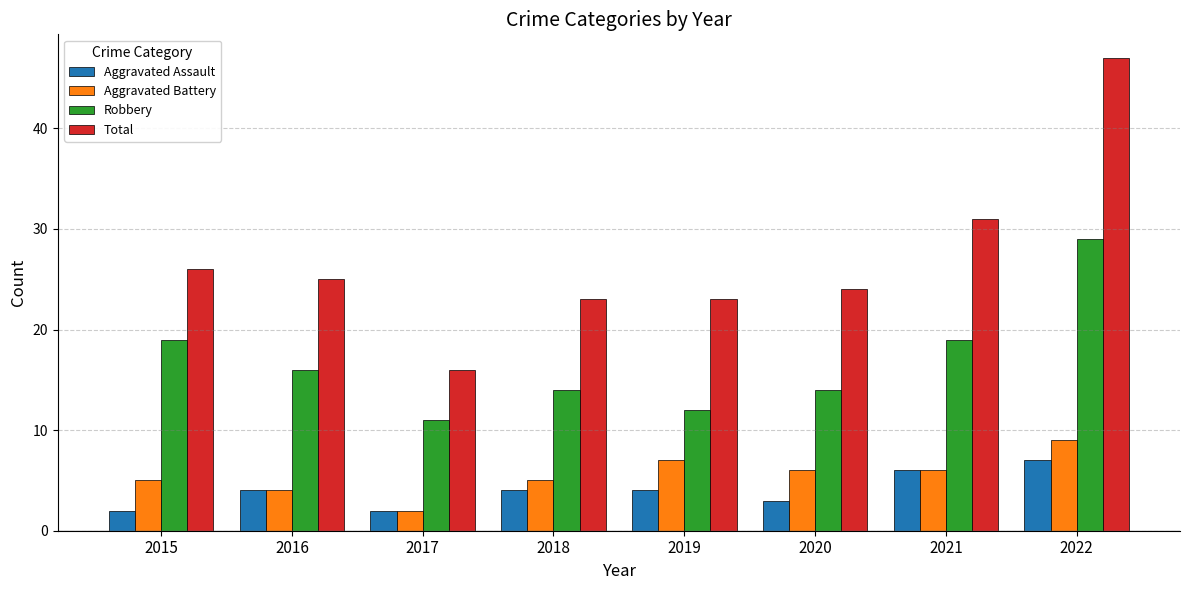

Rank the series by their maximum value, from highest to lowest.

Total, Robbery, Aggravated Battery, Aggravated Assault